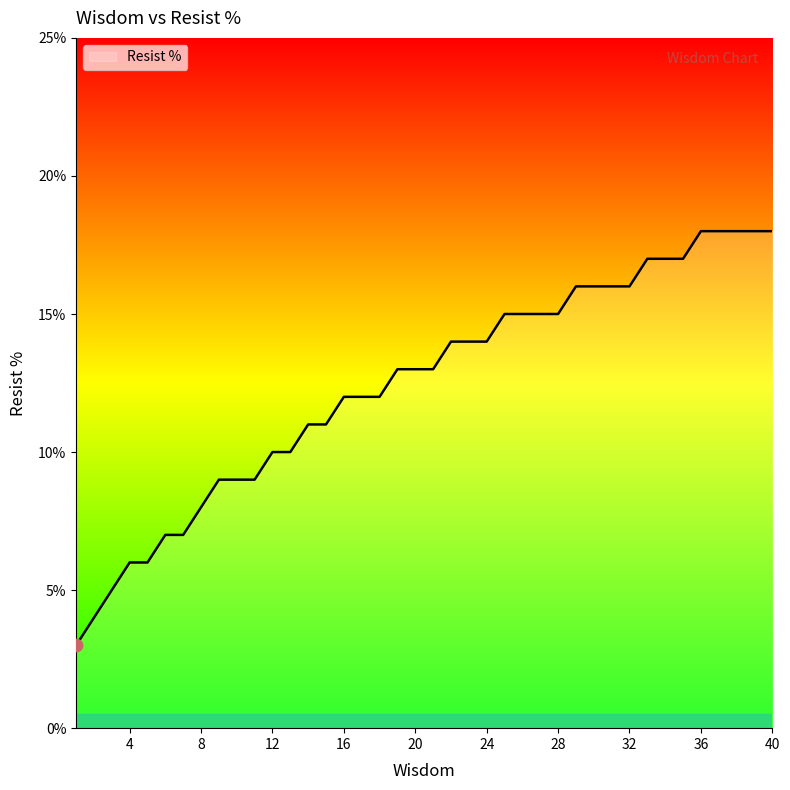

What is the difference between the maximum and minimum values?

15